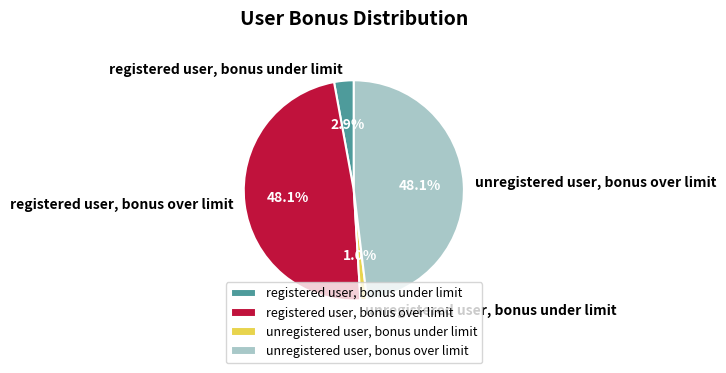

To the nearest percent, what is the difference between the unregistered user, bonus under limit and unregistered user, bonus over limit slice percentages?

47%